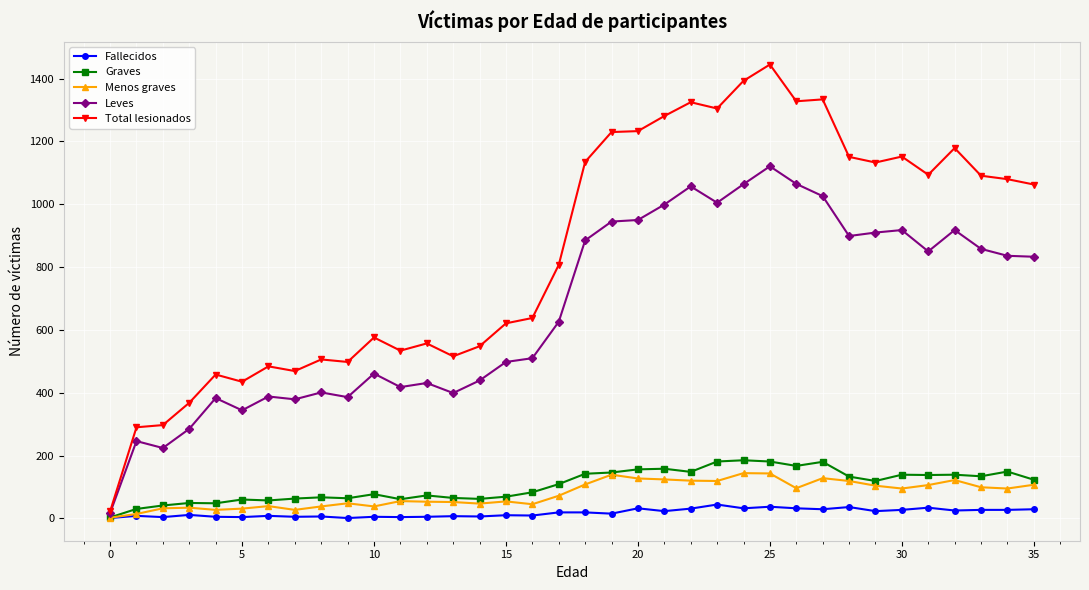

True or false: Menos graves has more than 2 interior local peaks.

True